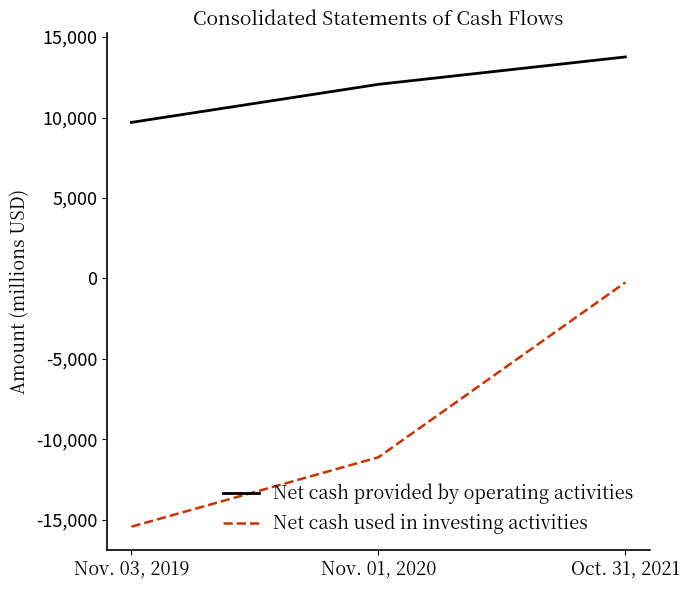

Reading left to right, what are all the values shown in this chart?

Net cash provided by operating activities: 9697	12061	13764
Net cash used in investing activities: -15422	-11109	-245